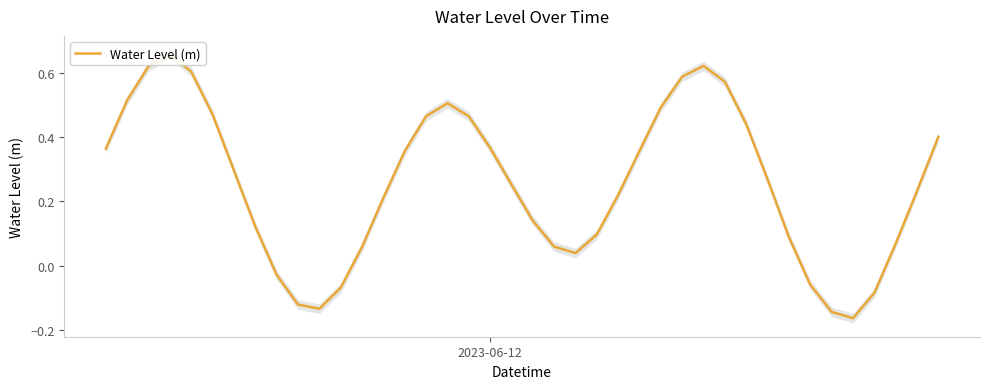

Does the chart display data point markers on the line(s)?

No